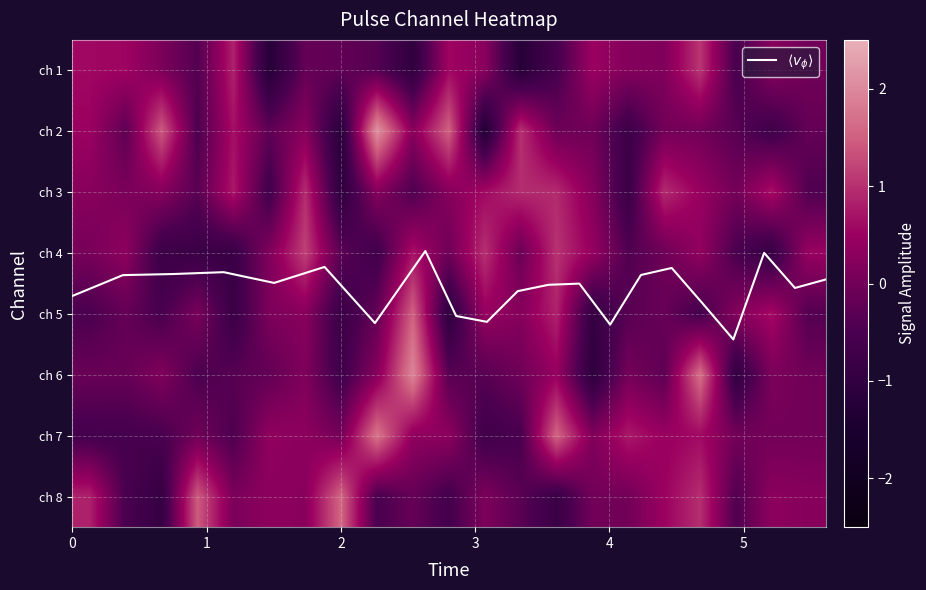

What is the minimum value shown in the chart?

-1.3